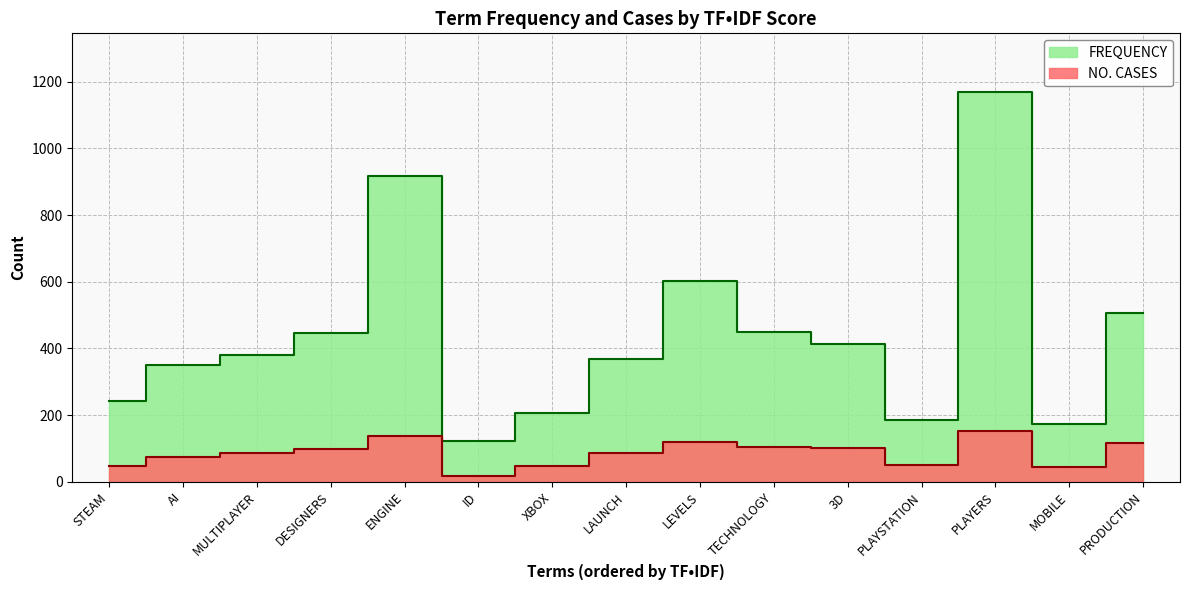

What is the label of the 14th point from the left?

MOBILE